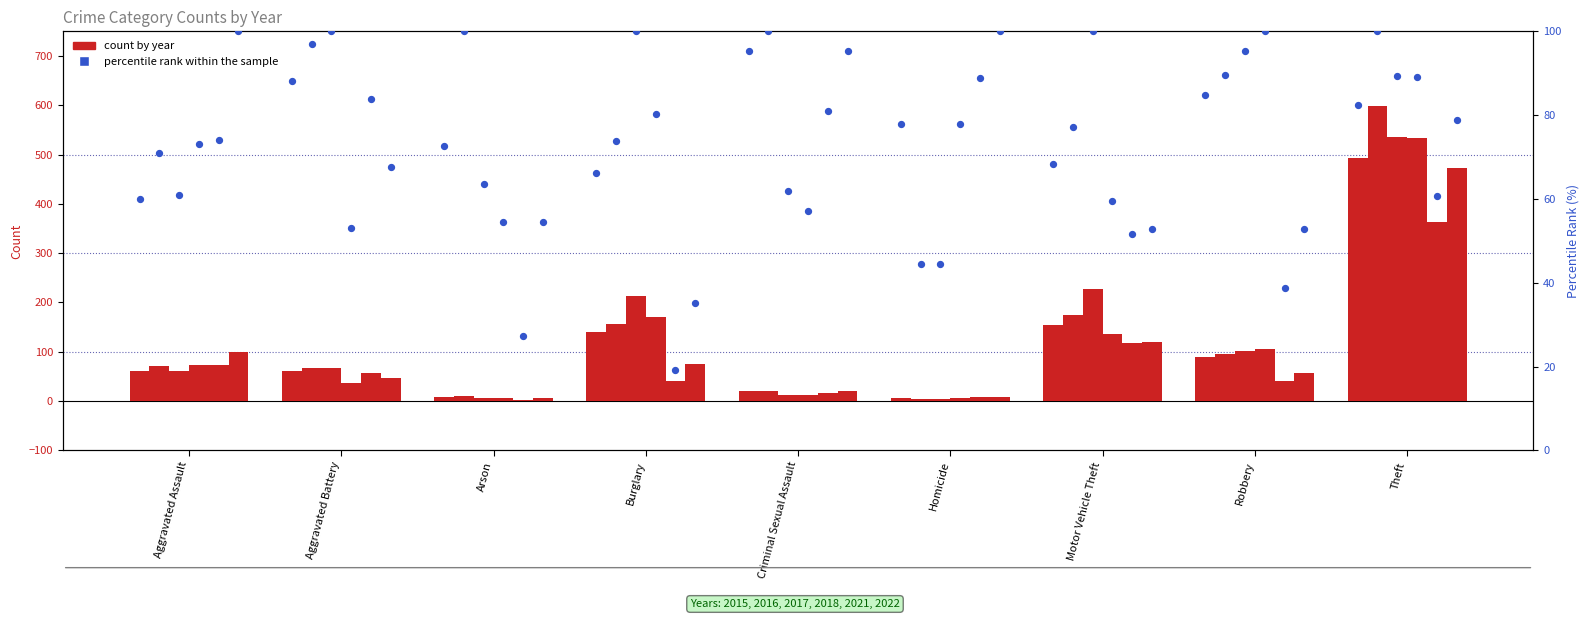

At which category is the sum across all series the highest?

Theft